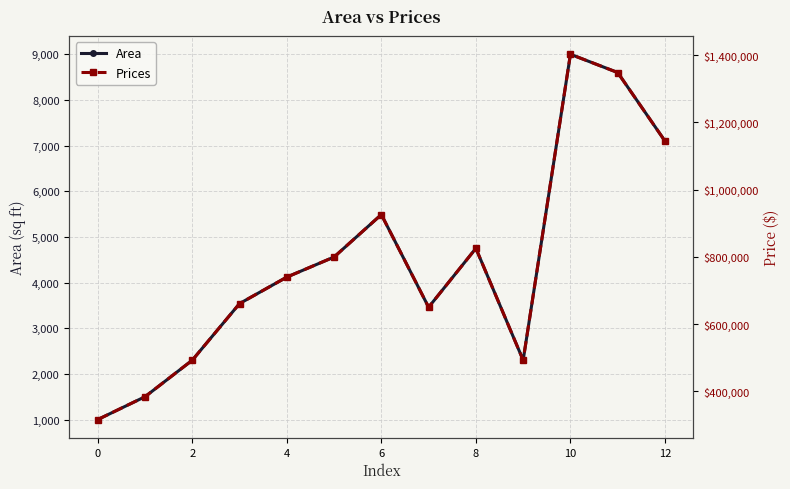

Is this an area chart (filled region under the line)?

No